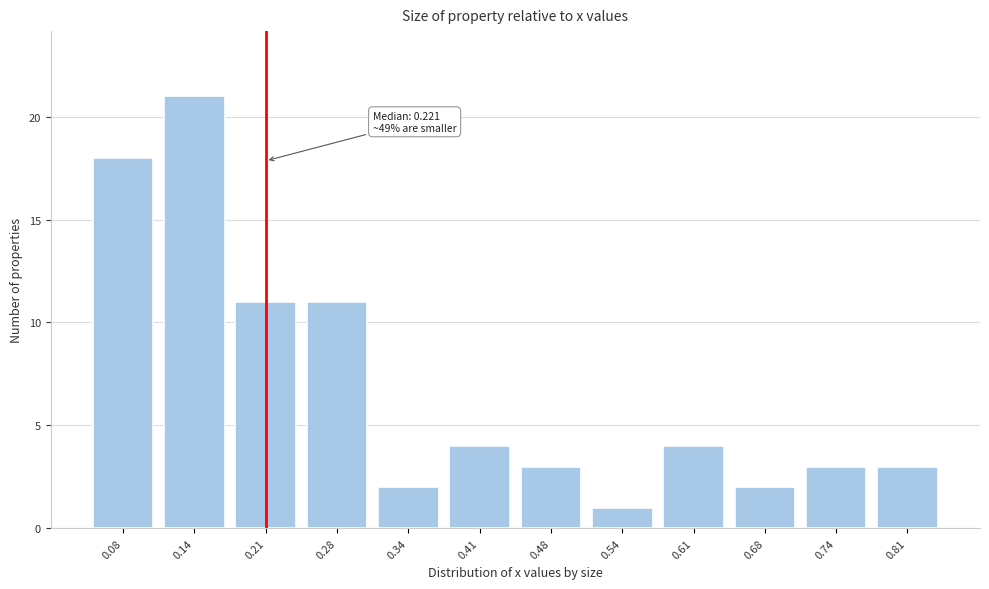

Reading left to right, extract all data points from this chart.

18	21	11	11	2	4	3	1	4	2	3	3